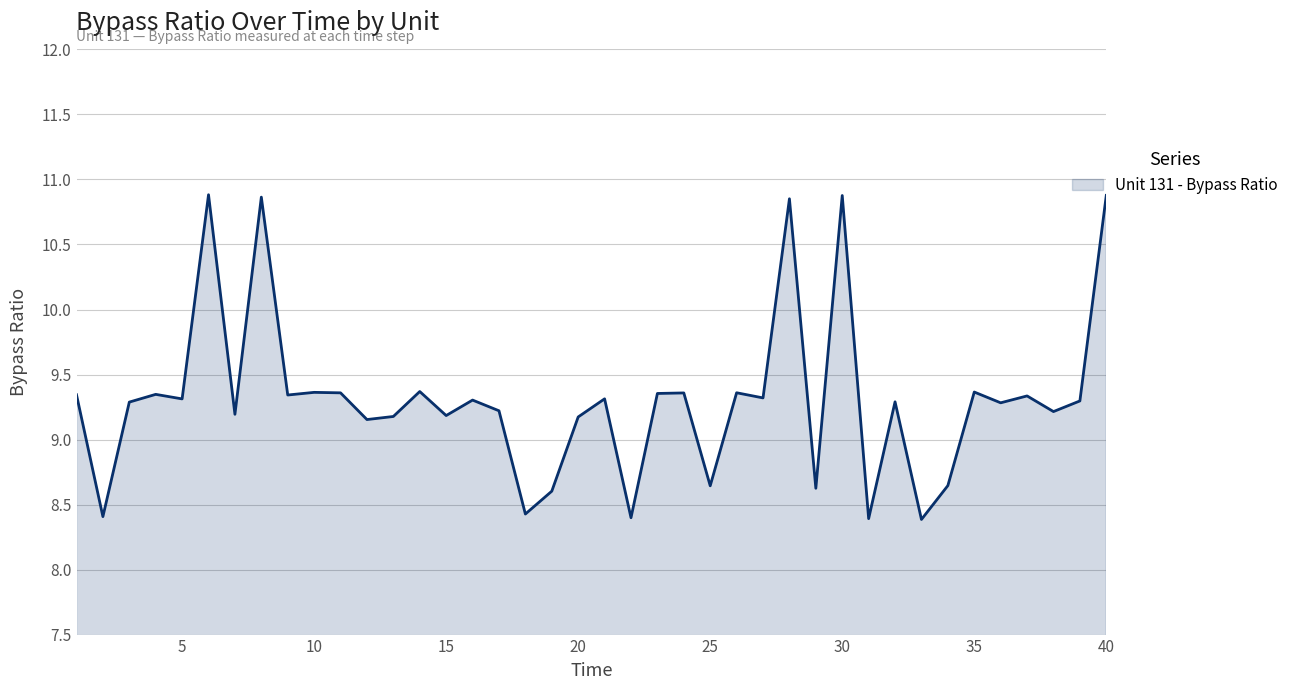

How many lines are shown in the chart?

1